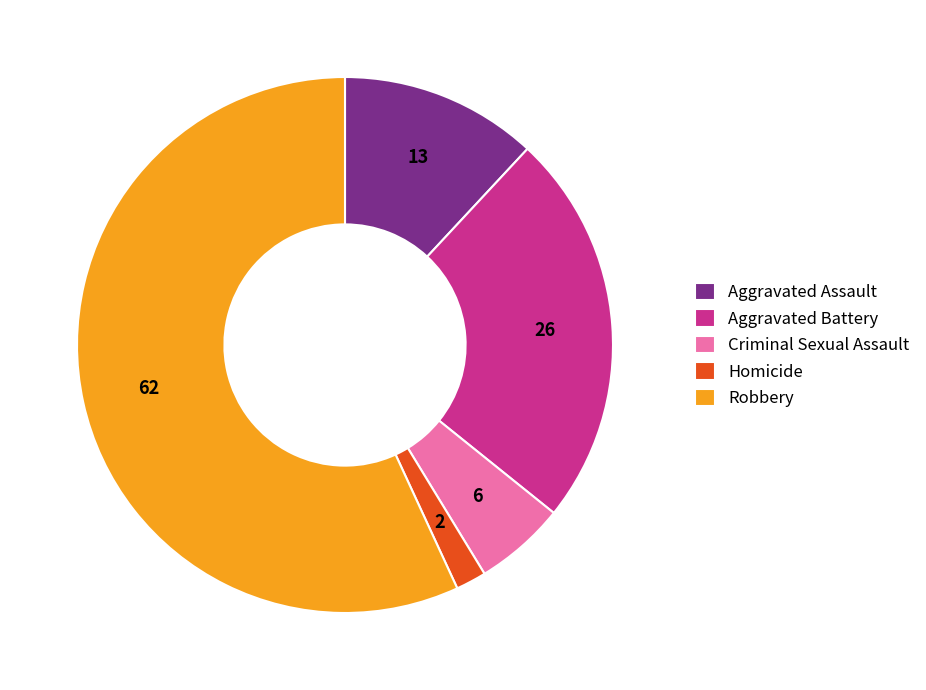

Is it true that Homicide is 2% of the pie?

True